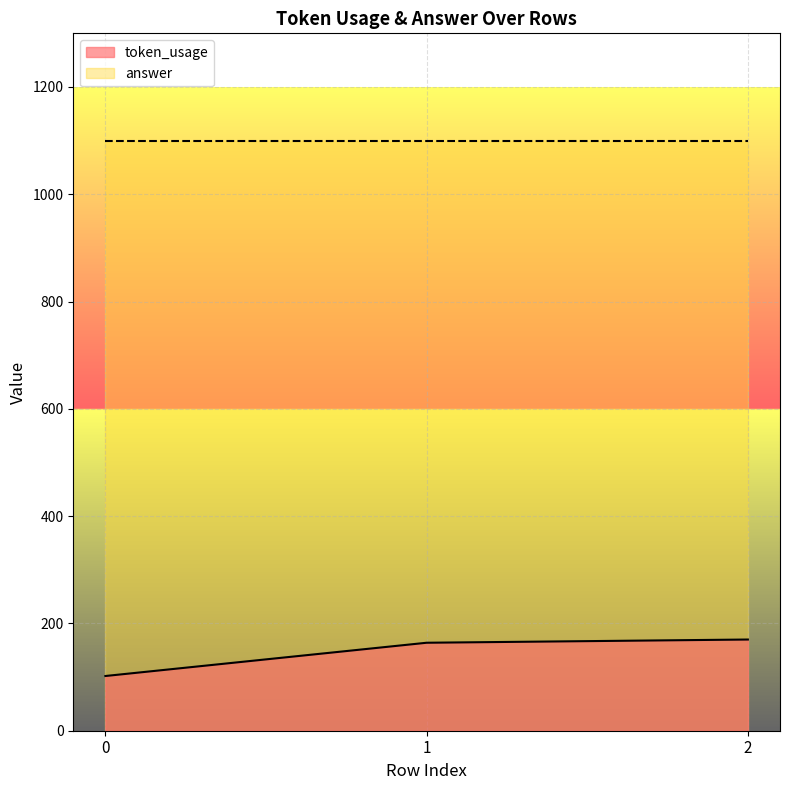

List the labels in order of value, smallest first.

0, 1, 2